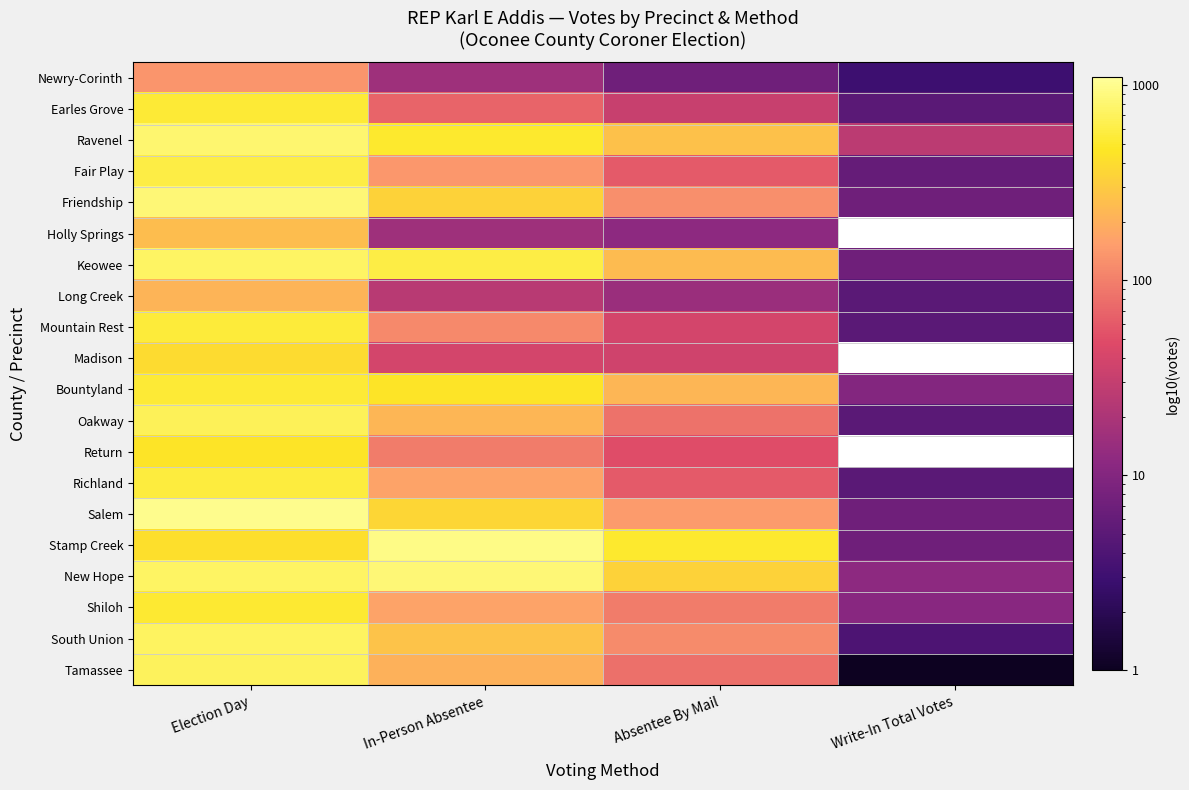

Which category has the lowest value in the Ravenel series?

Write-In Total Votes